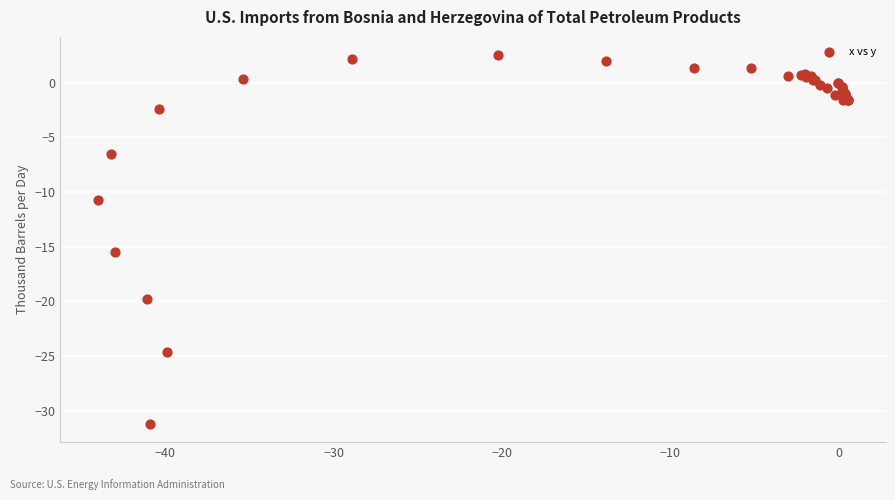

What Y value in the scatter plot is closest to -14?

-15.5